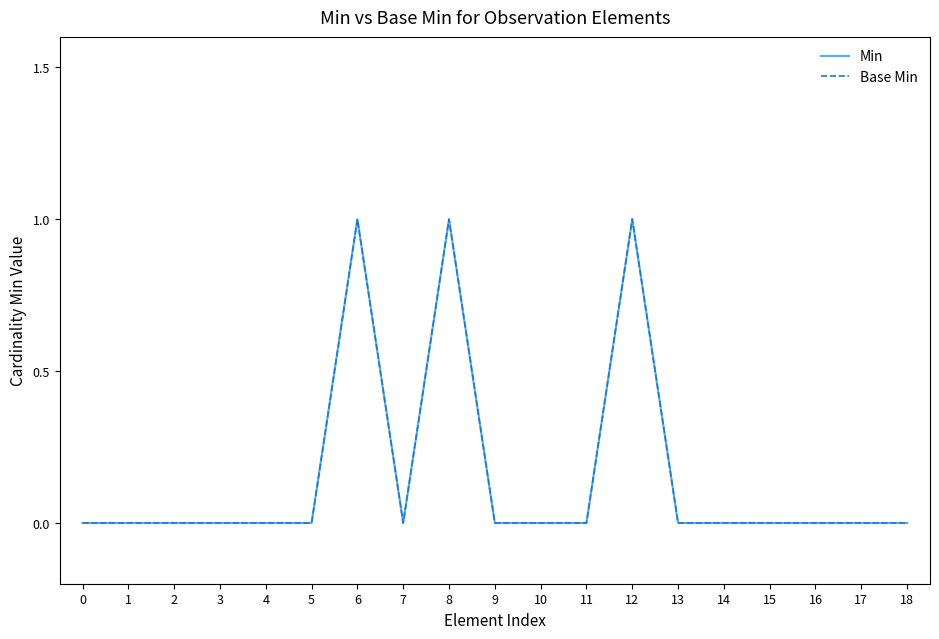

Is this an area chart (filled region under the line)?

No